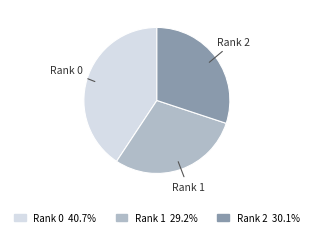

Does any single category account for the majority?

No